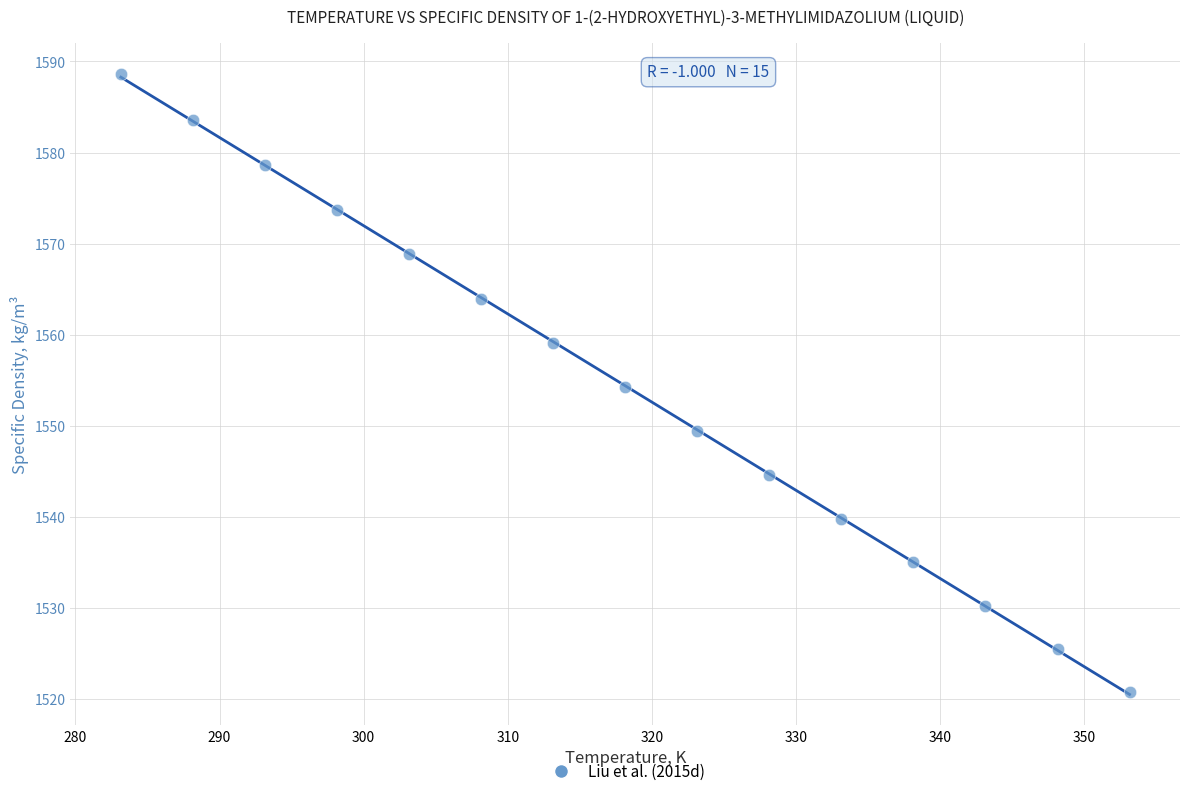

What is the range of X values (max minus min)?

70.0